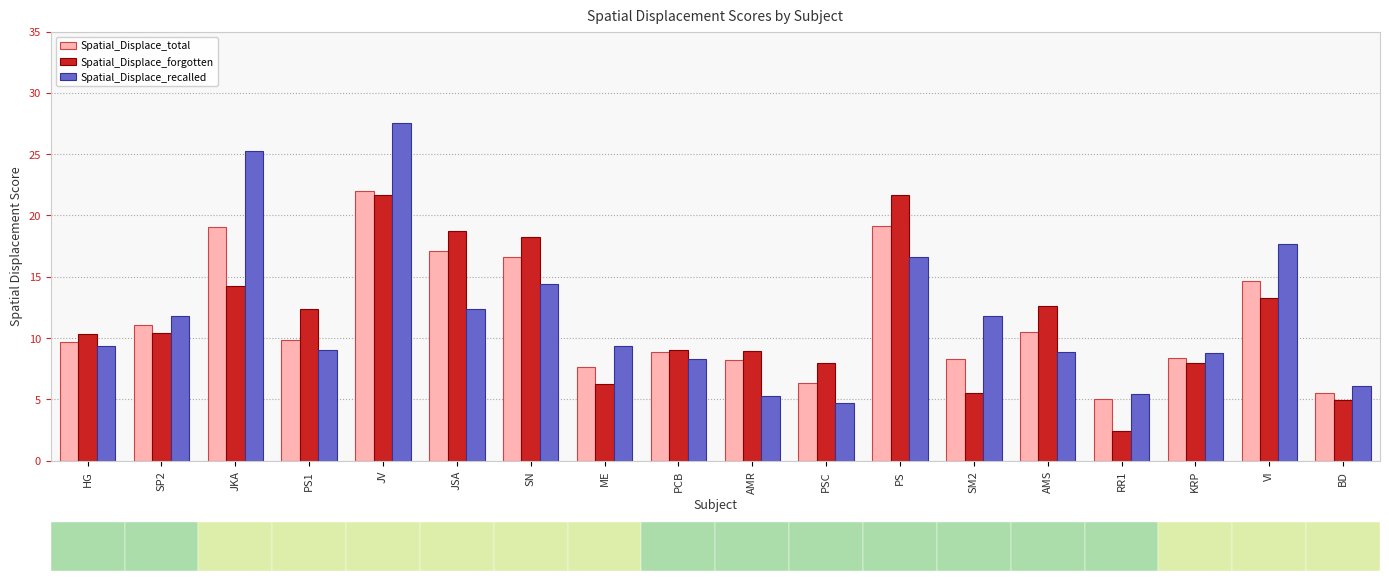

Reading left to right, transcribe all the data shown in this chart.

Spatial_Displace_total: 9.7	11.1	19.1	9.9	22.0	17.1	16.6	7.6	8.8	8.2	6.3	19.2	8.3	10.5	5.0	8.4	14.7	5.5
Spatial_Displace_forgotten: 10.3	10.4	14.2	12.4	21.6	18.7	18.2	6.3	9.0	8.9	8.0	21.7	5.5	12.6	2.4	8.0	13.3	4.9
Spatial_Displace_recalled: 9.4	11.8	25.3	9.0	27.5	12.4	14.4	9.3	8.3	5.3	4.7	16.6	11.8	8.9	5.4	8.8	17.7	6.0